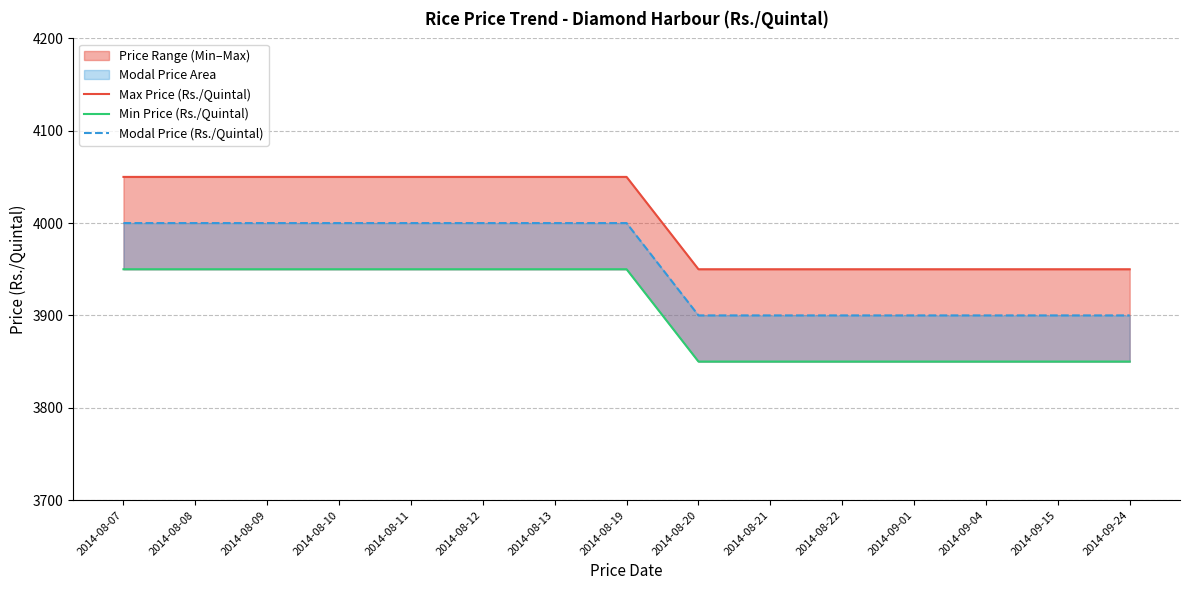

What is the label of the 9th point from the right?

2014-08-13